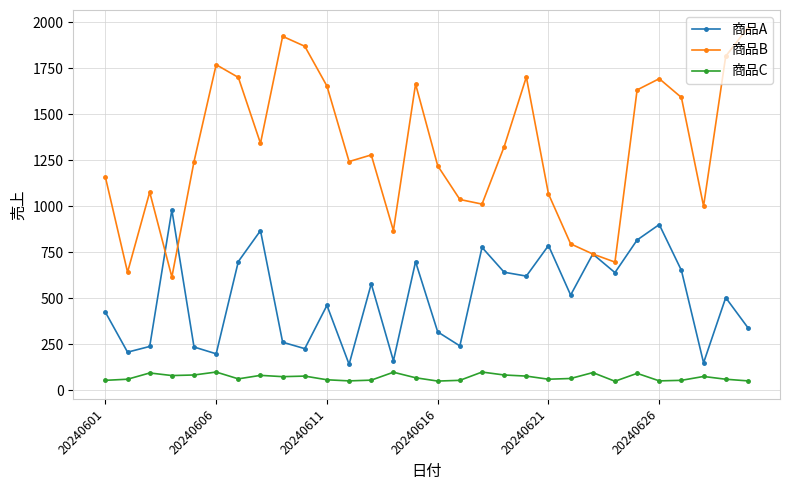

What is the difference between the maximum and second lowest values in the 商品A series?

830